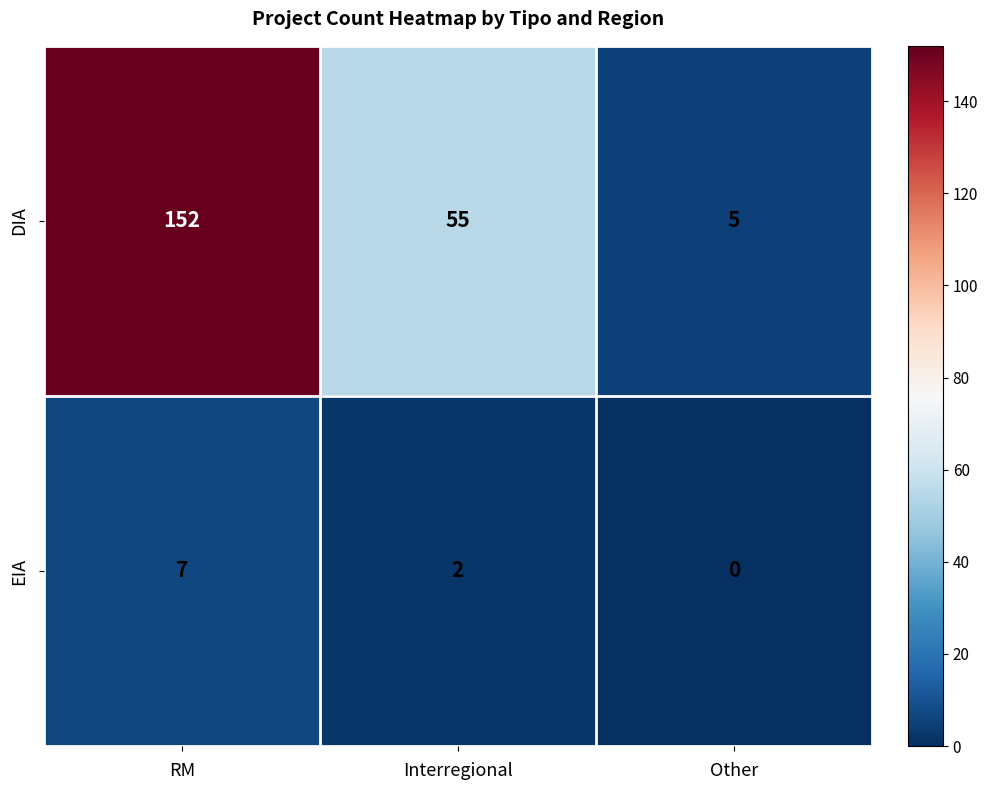

At Other, list the series in order from smallest to largest.

EIA, DIA